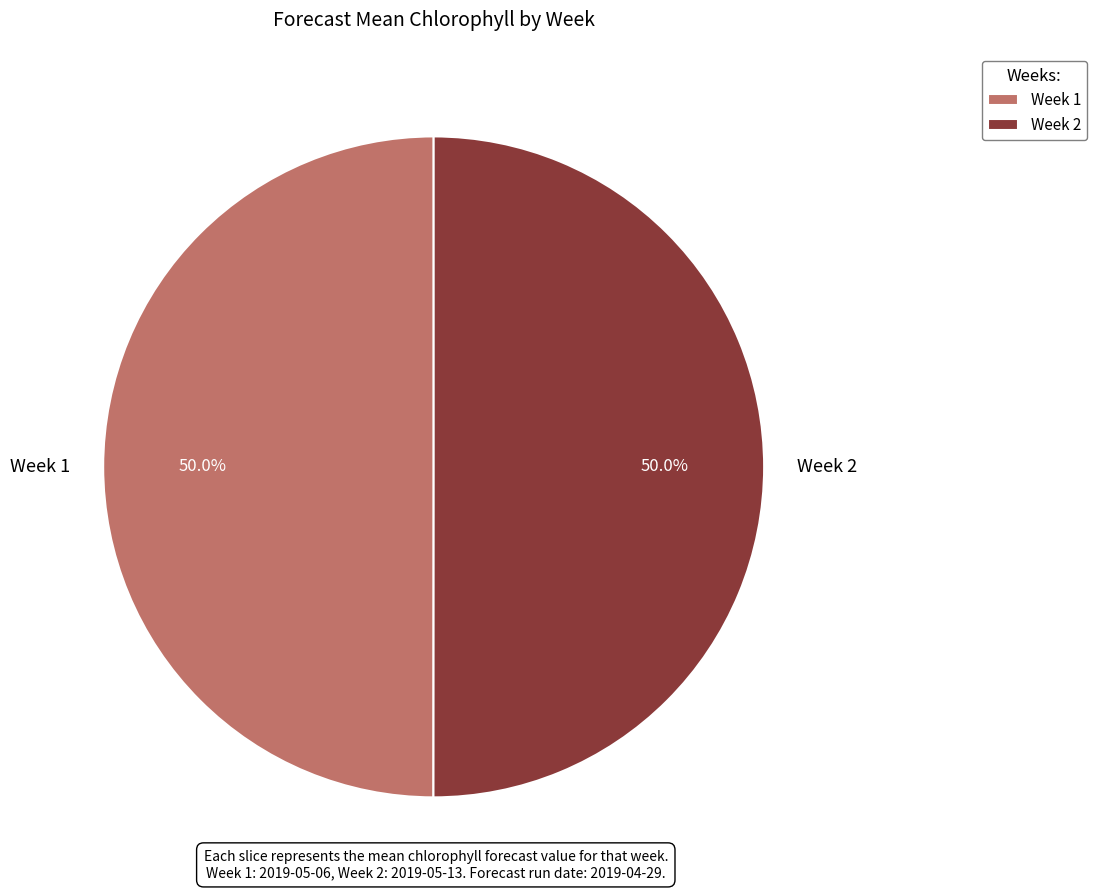

How many segments does this pie chart have?

2